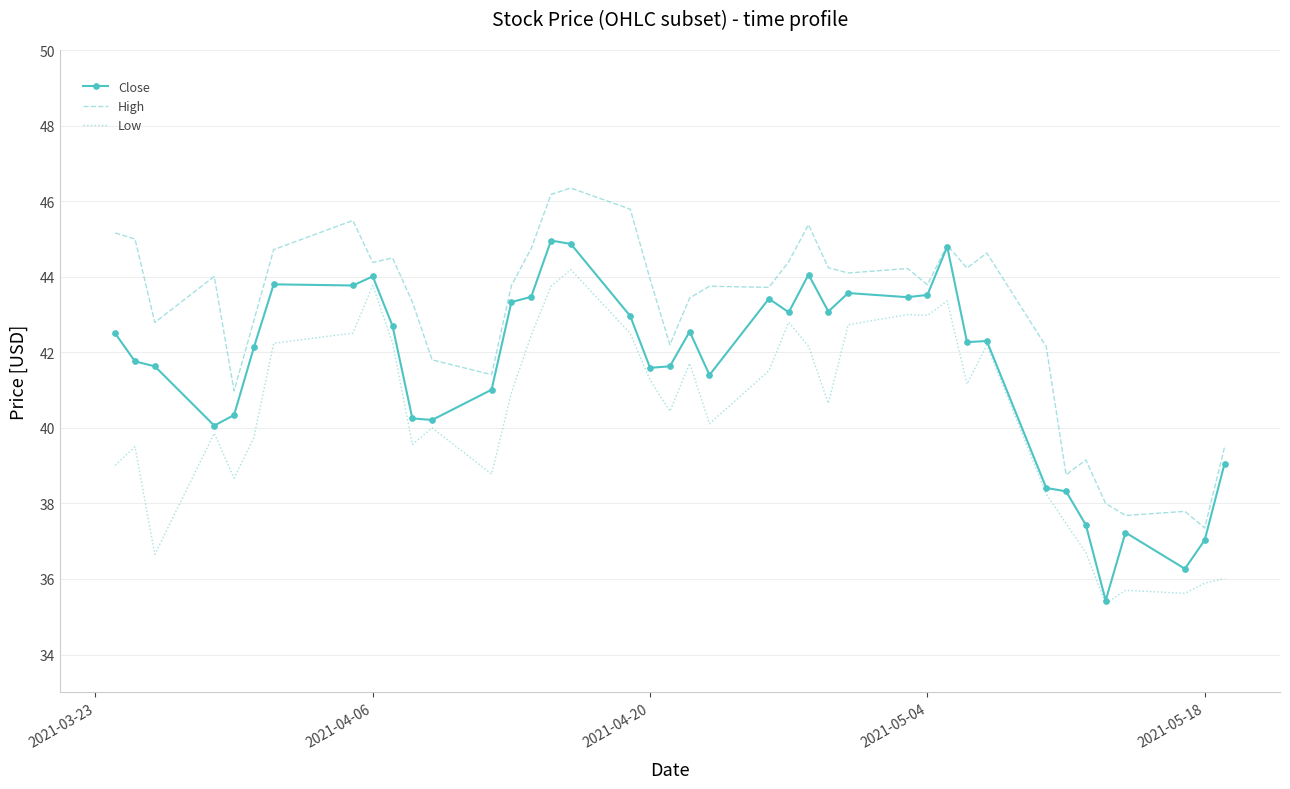

How many values in the High series are below 43?

14